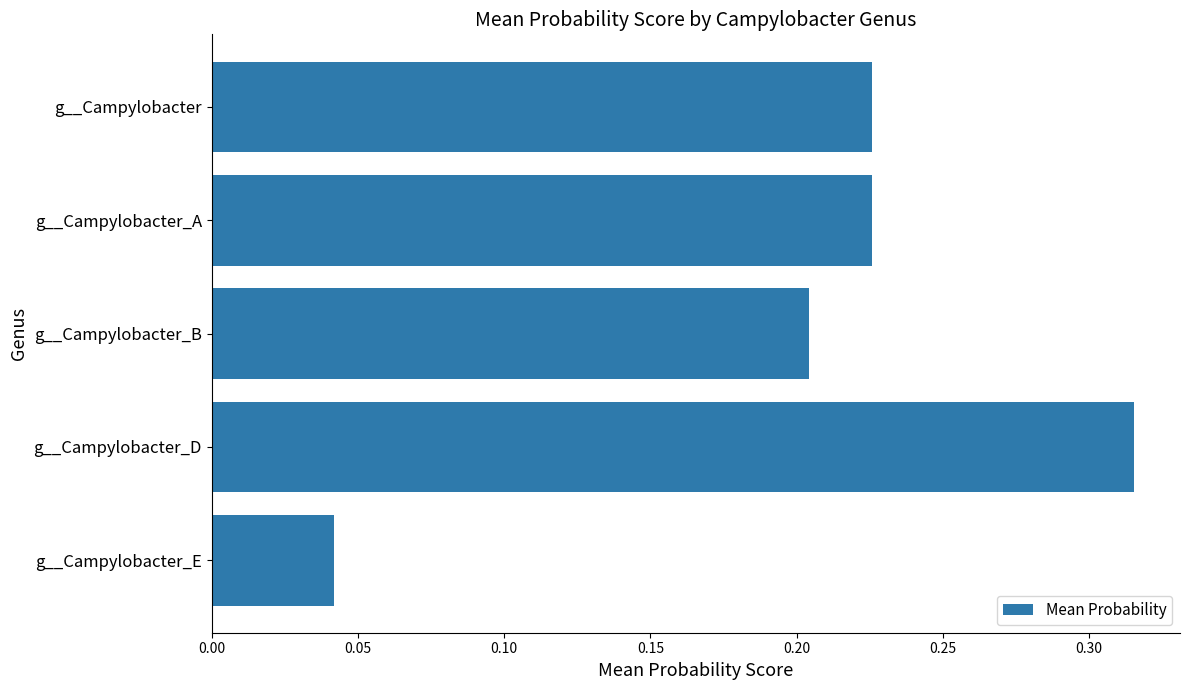

Is it true that the value at g__Campylobacter_D is 0.6?

False